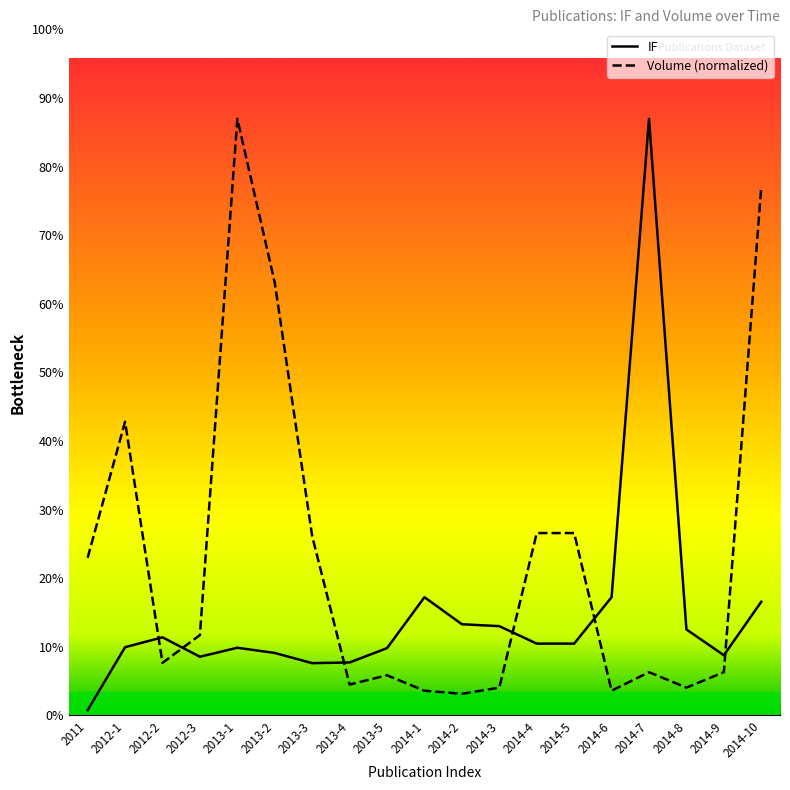

Does the chart display data point markers on the line(s)?

No